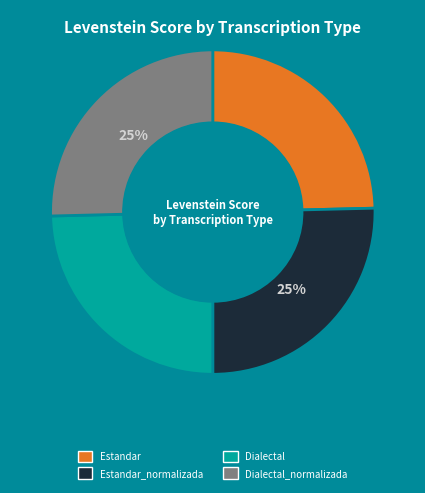

Is there a majority slice in this chart?

No